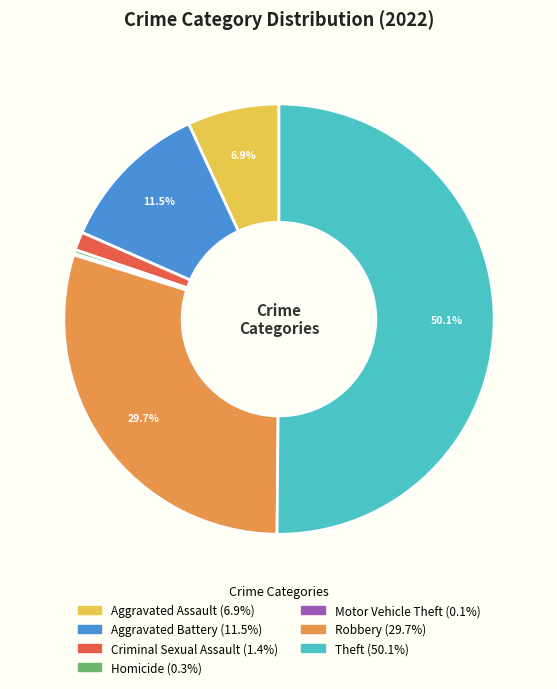

Do Criminal Sexual Assault and Aggravated Assault together represent more than half of the pie?

No